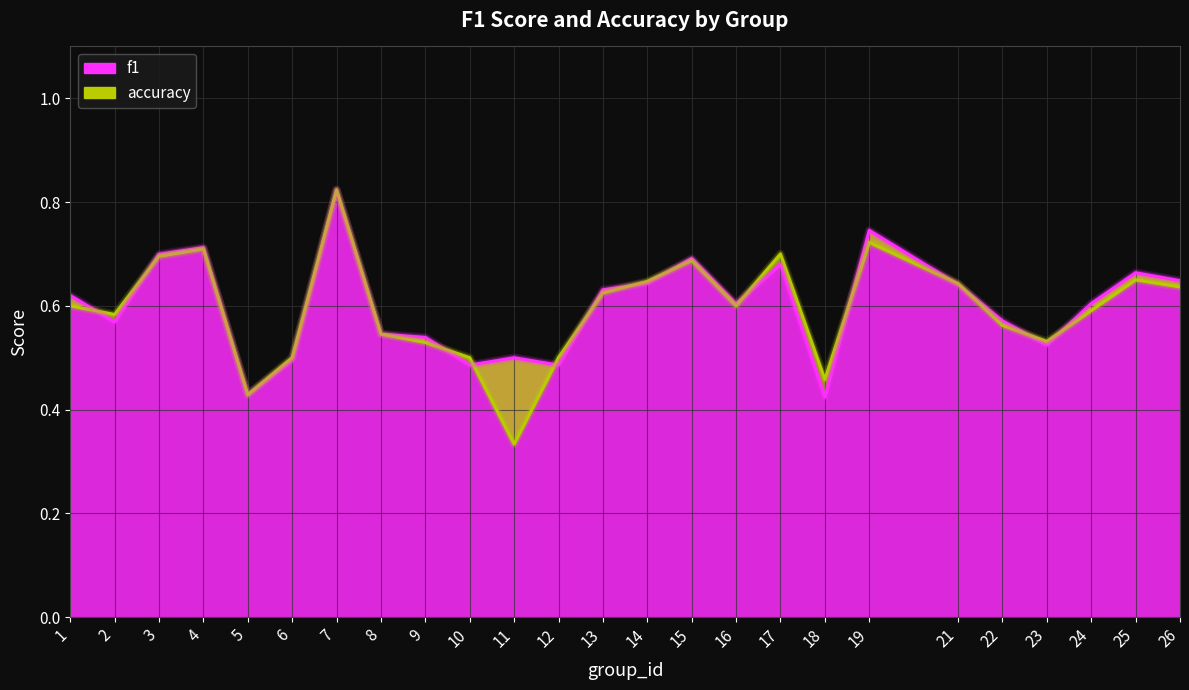

At how many categories does at least one series exceed 0?

25